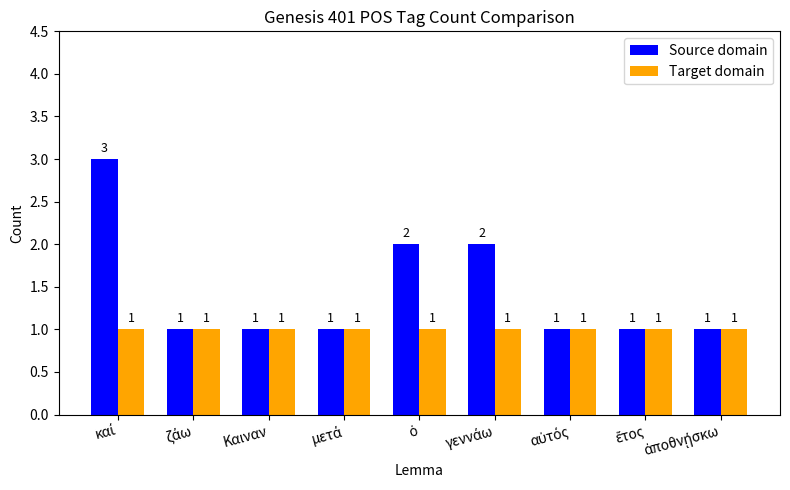

Which series has the largest total across all categories?

Source domain